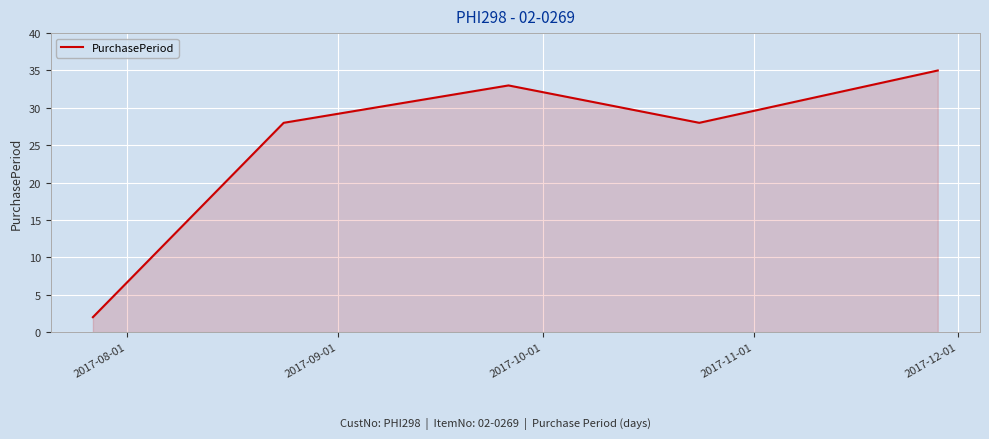

What is the maximum value shown in the chart?

35